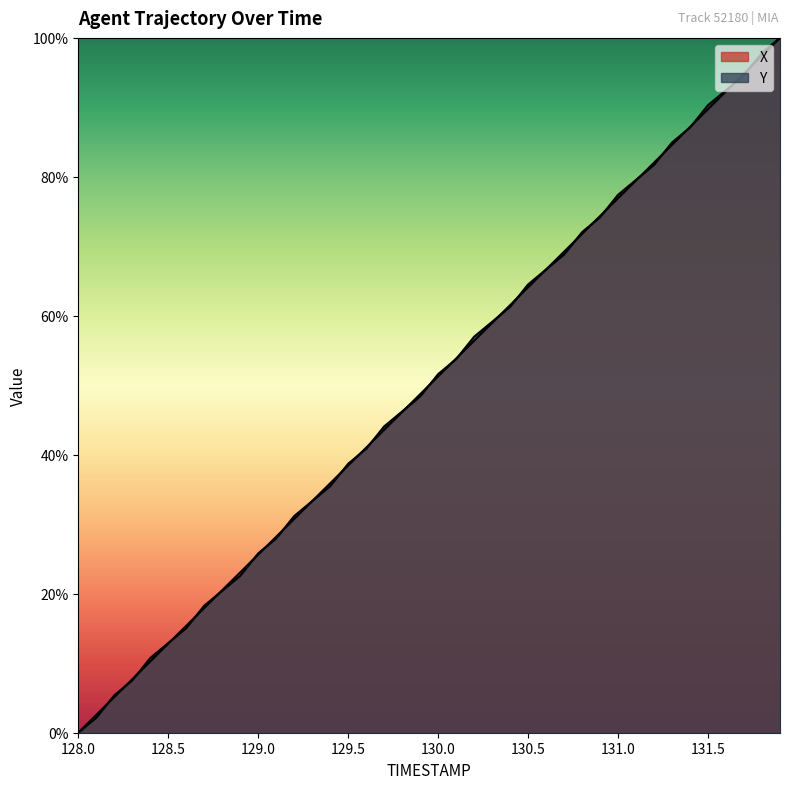

What is the value of the Y point at the 26th from the left?

0.6